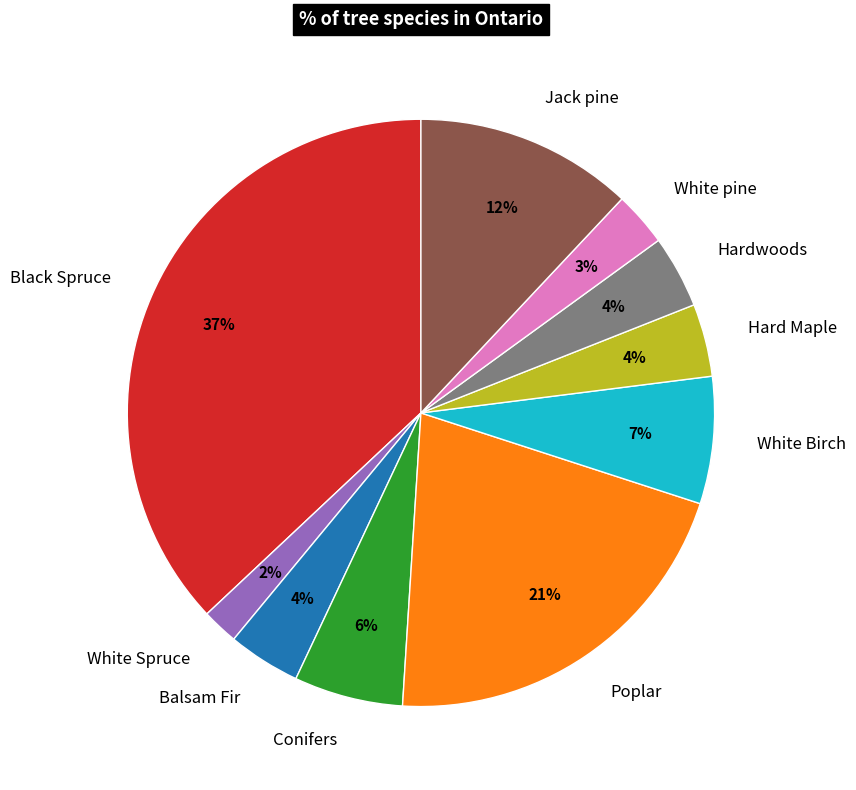

Which category has the smallest portion of the pie?

White Spruce